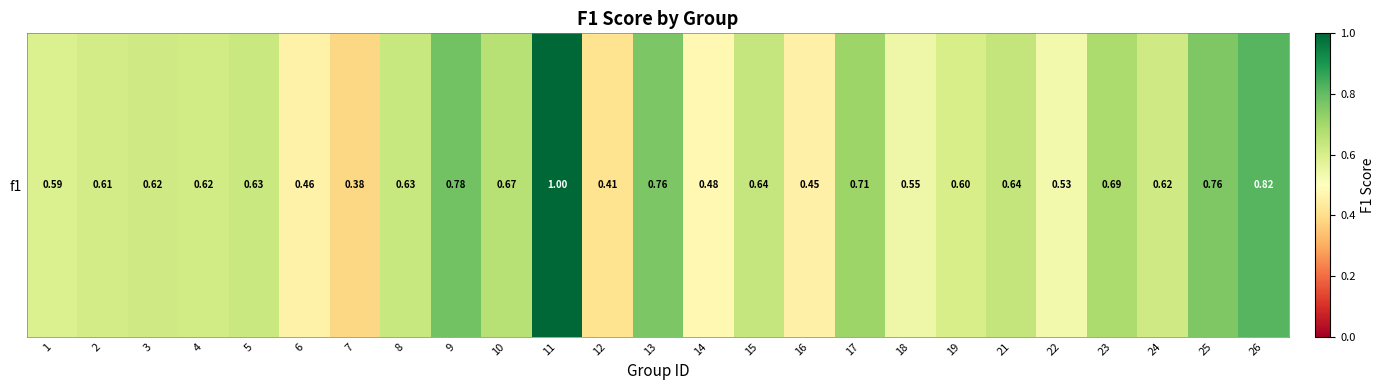

What is the change in value from 9 to 10?

-0.1